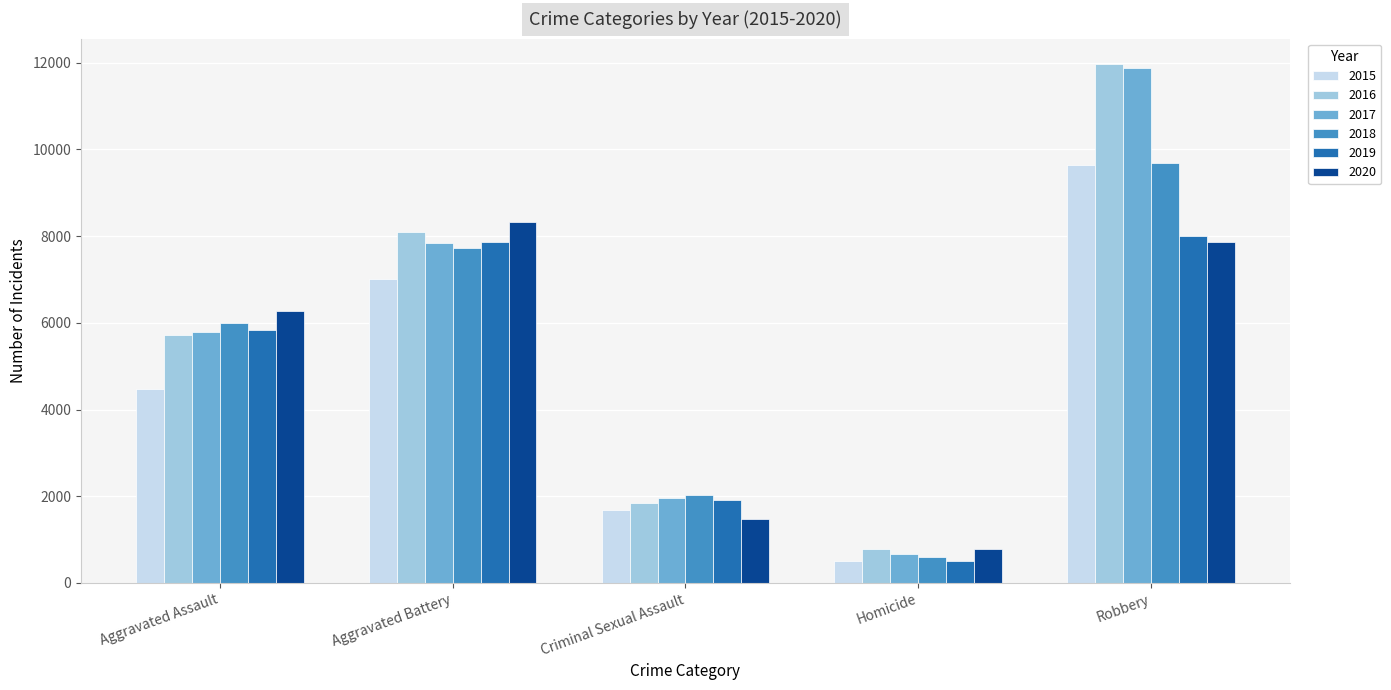

What is the maximum value shown in the chart?

11960